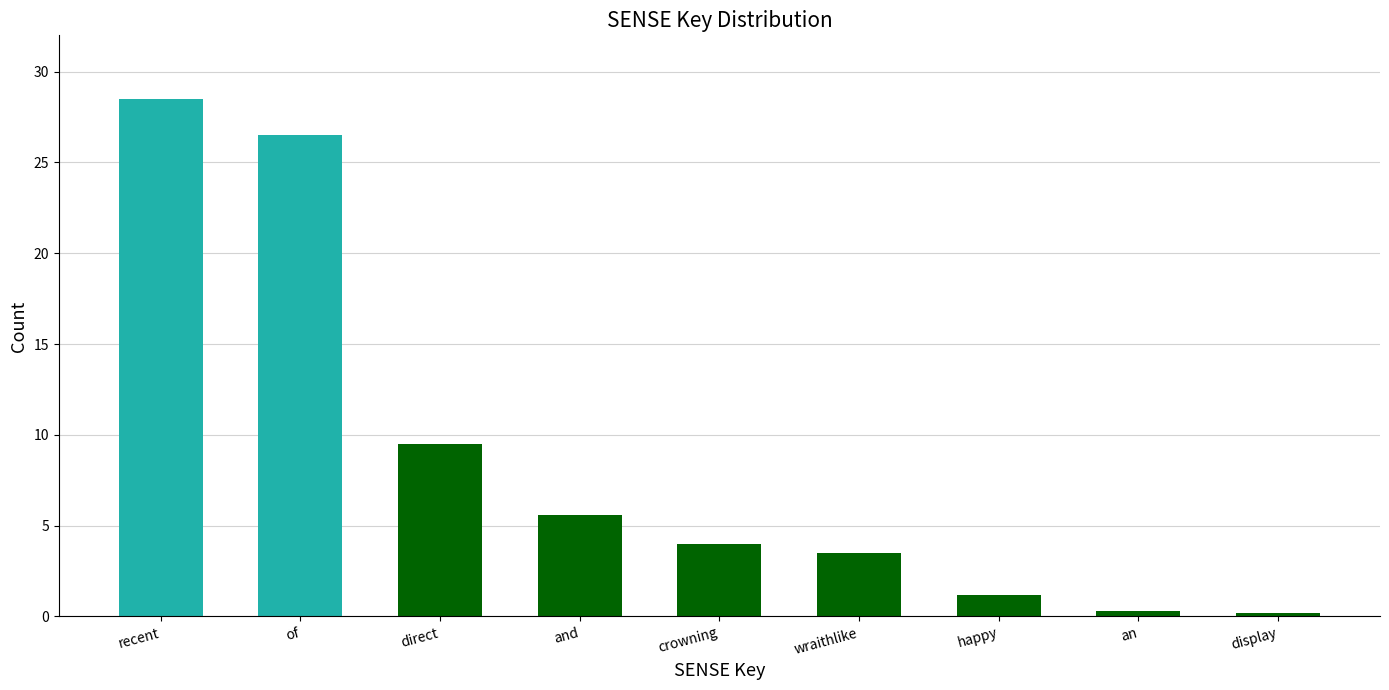

What is the label of the 2nd bar from the right?

an